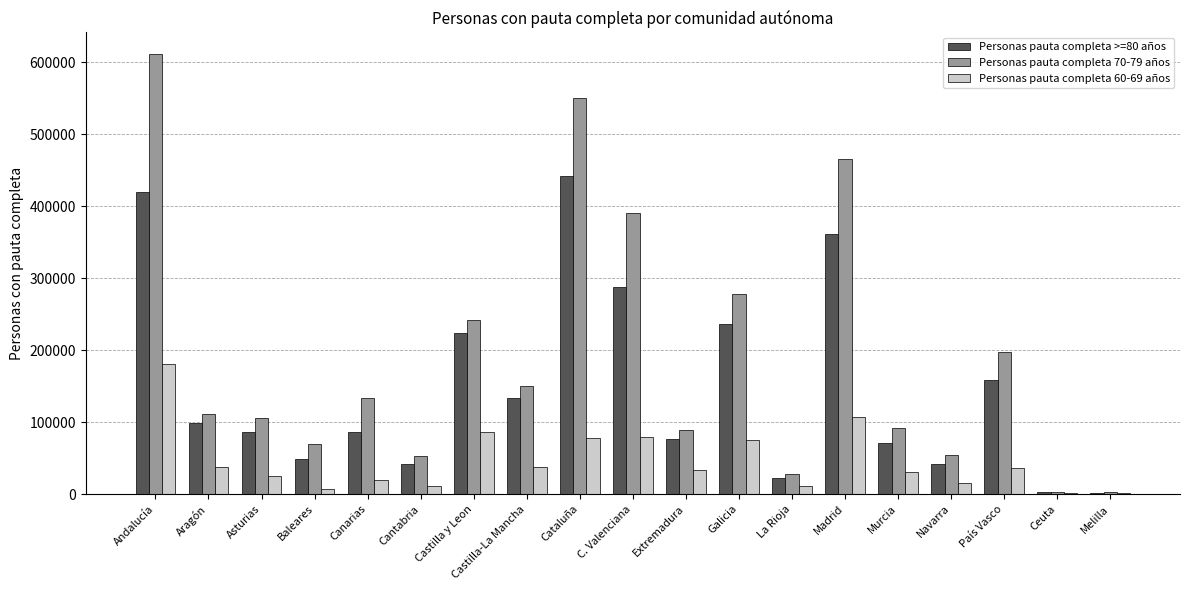

Which category has the highest value across all series?

Andalucía